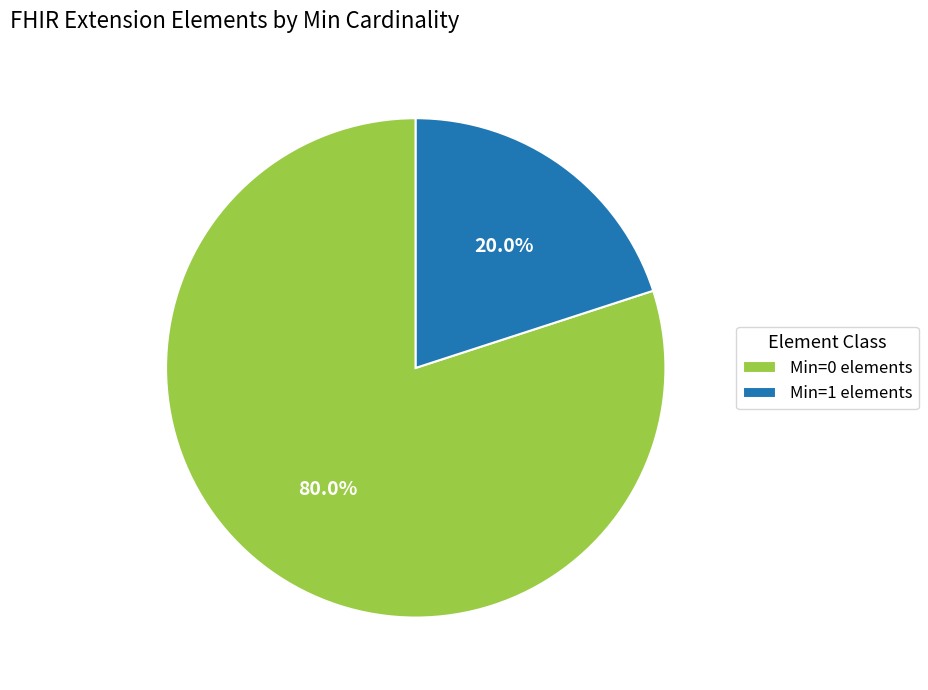

Does any single category account for the majority?

Yes